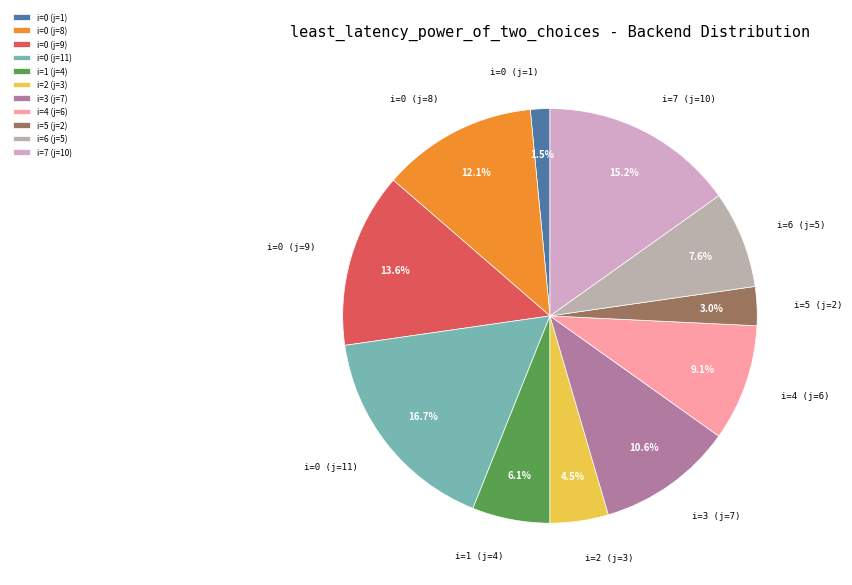

Rank the categories by value from lowest to highest.

i=0 (j=1), i=5 (j=2), i=2 (j=3), i=1 (j=4), i=6 (j=5), i=4 (j=6), i=3 (j=7), i=0 (j=8), i=0 (j=9), i=7 (j=10), i=0 (j=11)